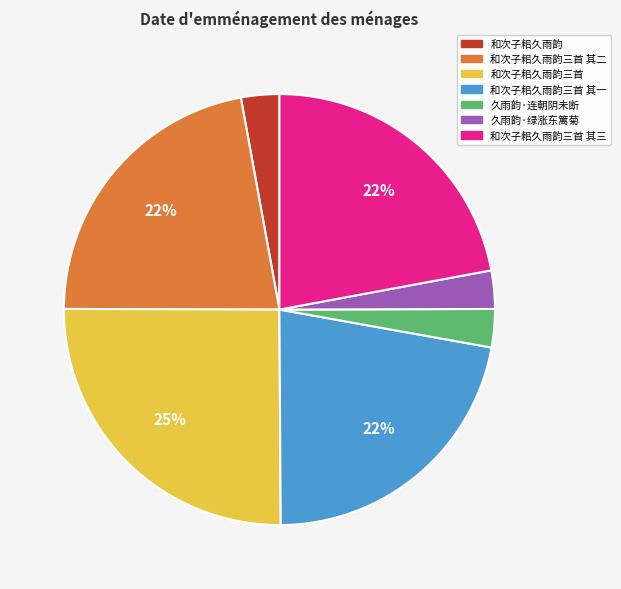

To the nearest percent, what portion does 和次子耜久雨韵三首 其二 represent?

22%